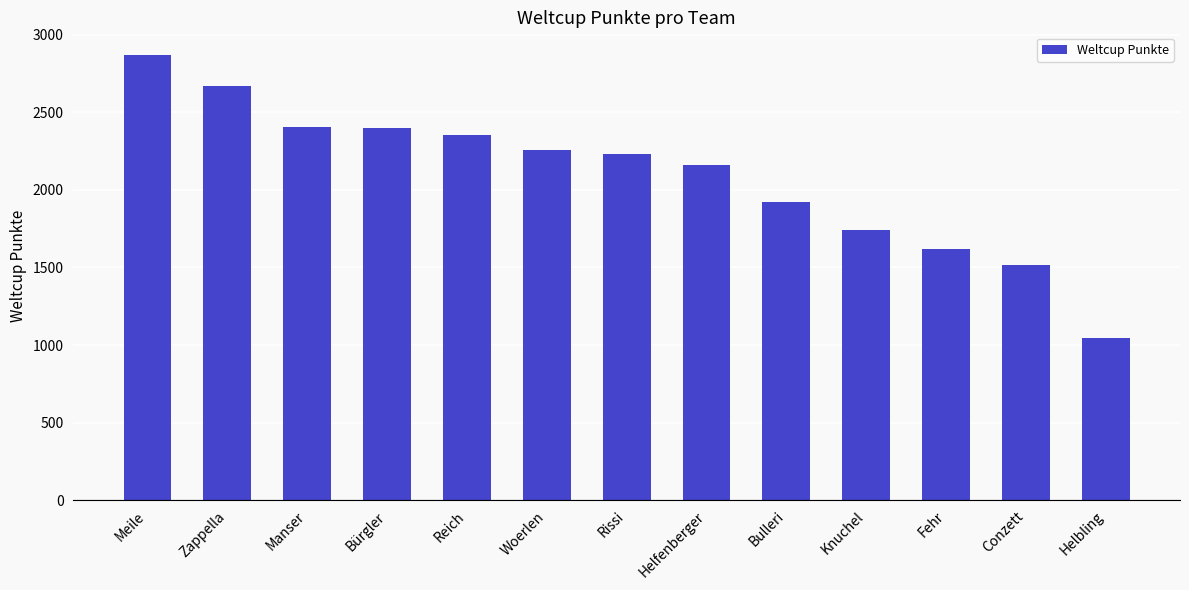

Which category has the lowest value across all series?

Helbling